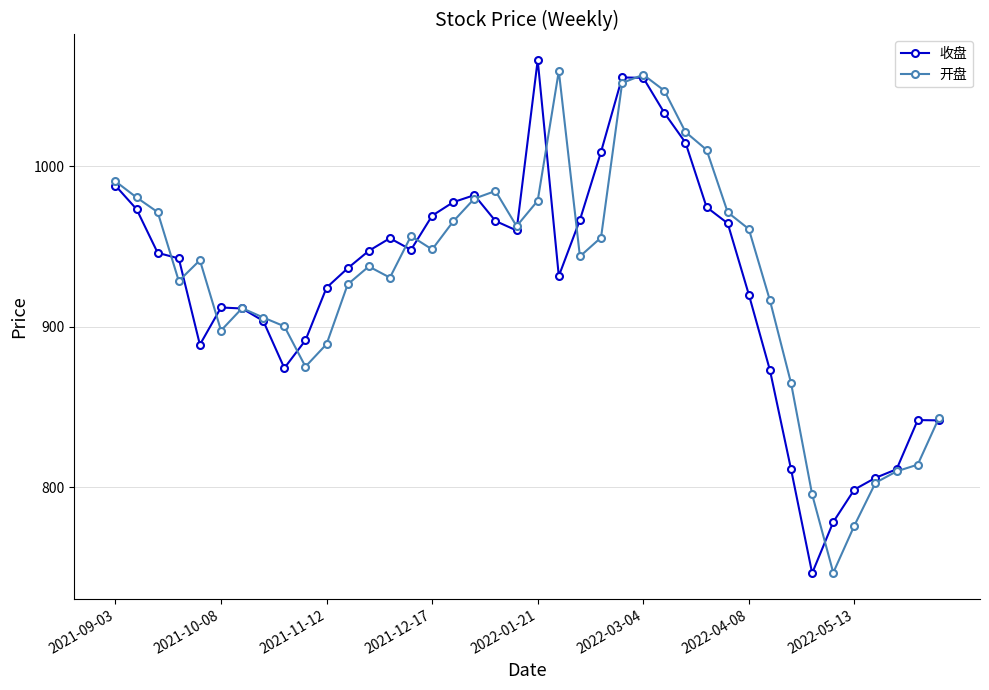

What is the value of the 收盘 point at the 36th from the left?

798.7